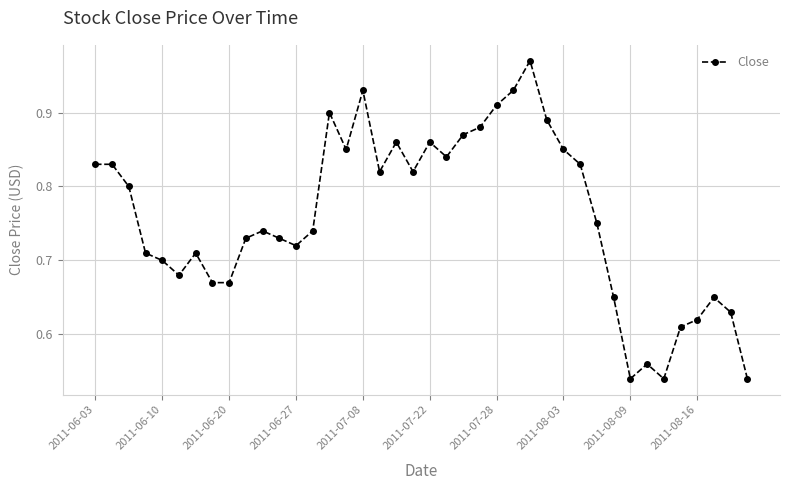

Does the chart display data point markers on the line(s)?

Yes